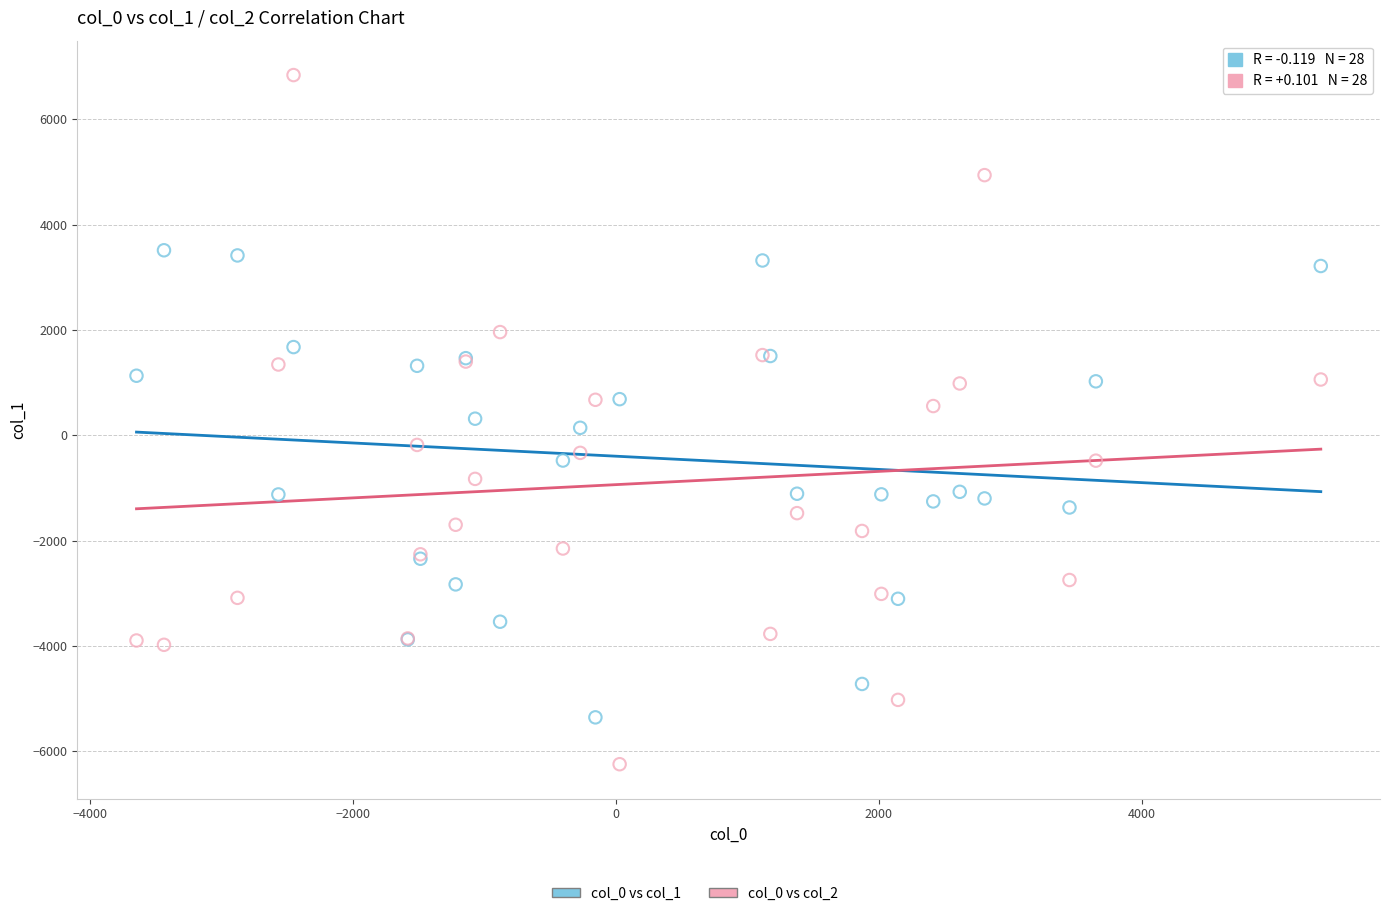

Which series contains the highest Y value?

col_0 vs col_2